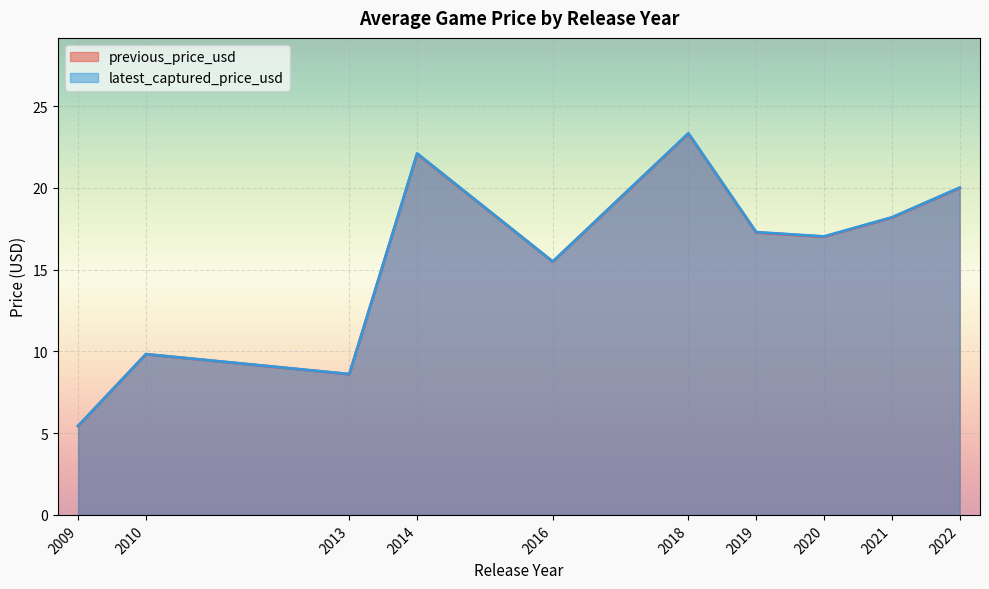

List the series in order of their peak value, highest first.

previous_price_usd, latest_captured_price_usd